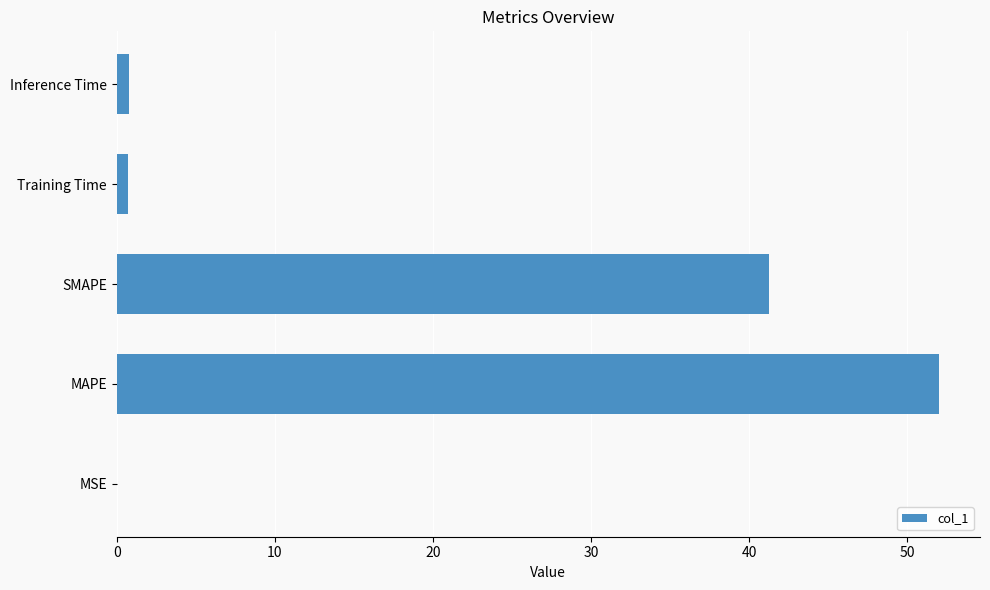

What is the sum of all values?

94.8